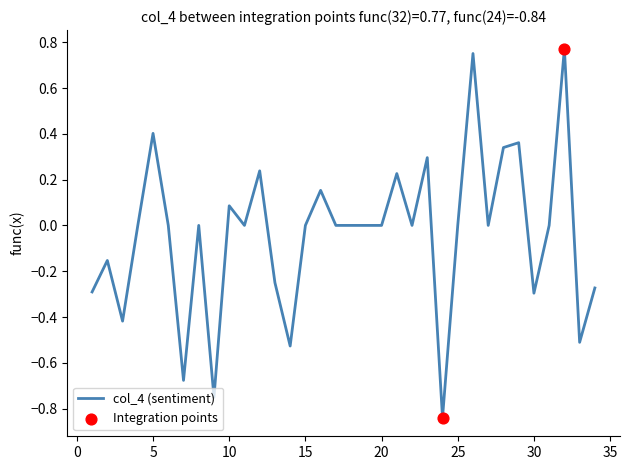

What is the difference between the maximum and minimum values?

1.6